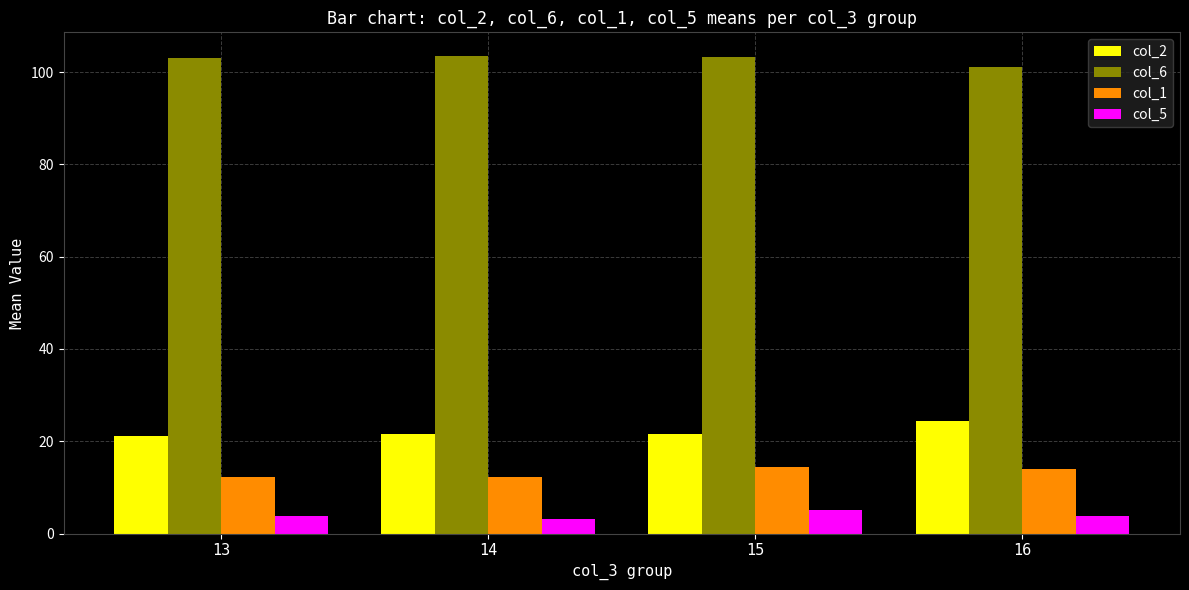

What are all the series names shown in the legend?

col_2, col_6, col_1, col_5